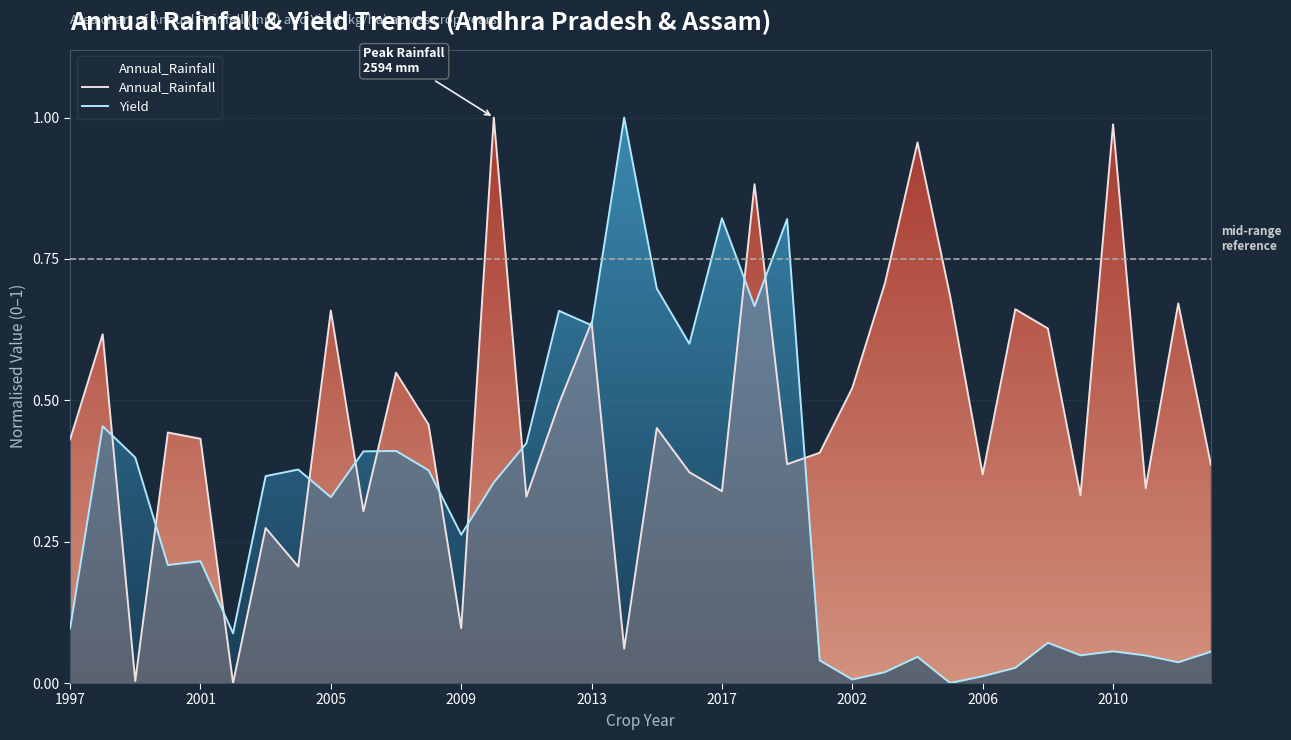

At how many categories does at least one series exceed 0?

36